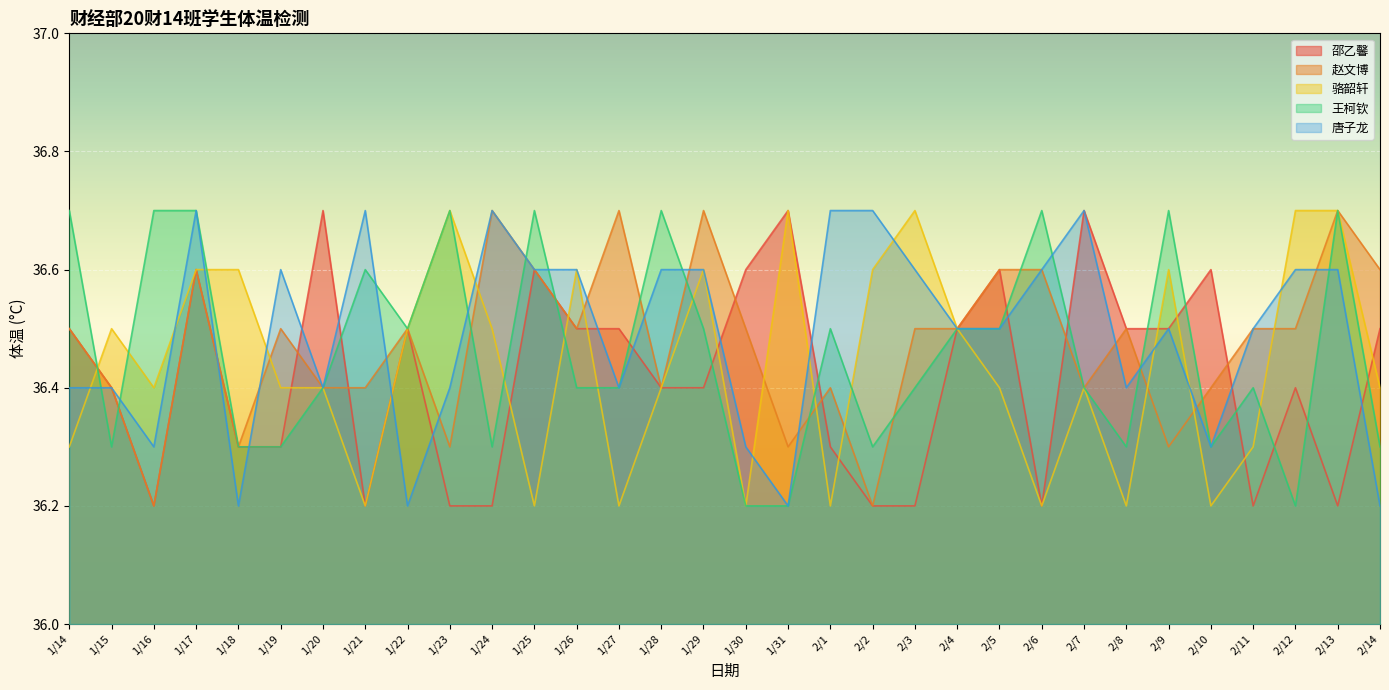

Count the number of data series in this chart.

5